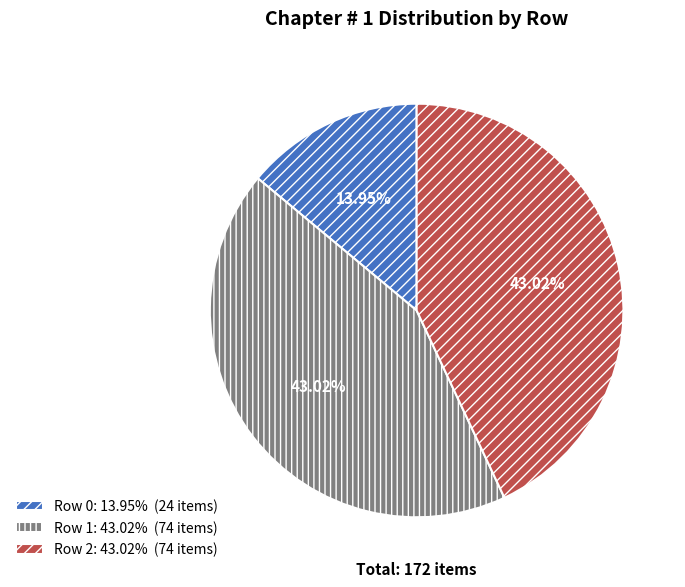

Does any single category account for the majority?

No